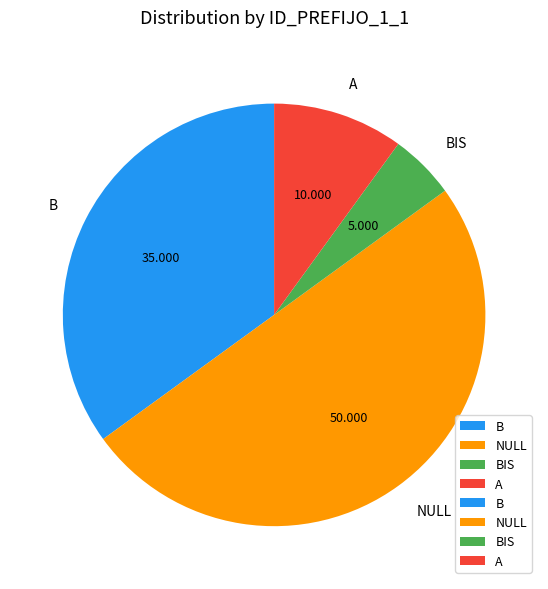

Approximately how many times larger is the value at A compared to B?

0.3